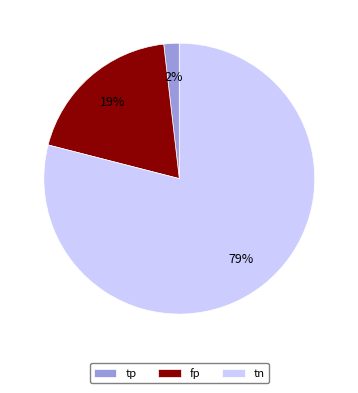

To the nearest percent, what is the difference between the tn and tp slice percentages?

77%